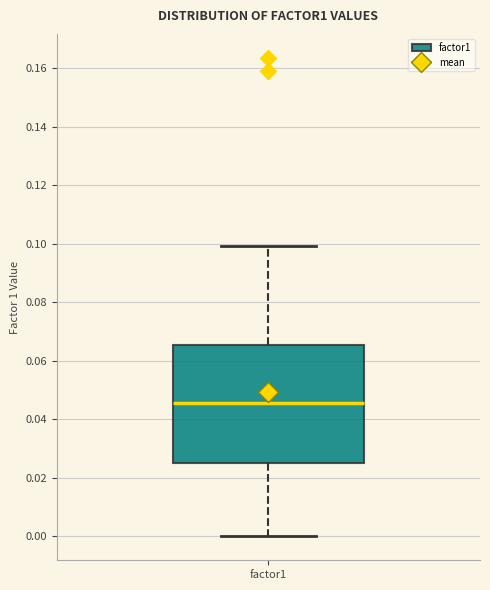

Transcribe this box plot: give where the median line is, the range the box spans, and where the two whiskers end, as read against the y-axis. The values are not printed on the chart, so give them approximately, as read against the axis.

median 0.046, box 0.026 to 0.066, whiskers 0.000 to 0.100